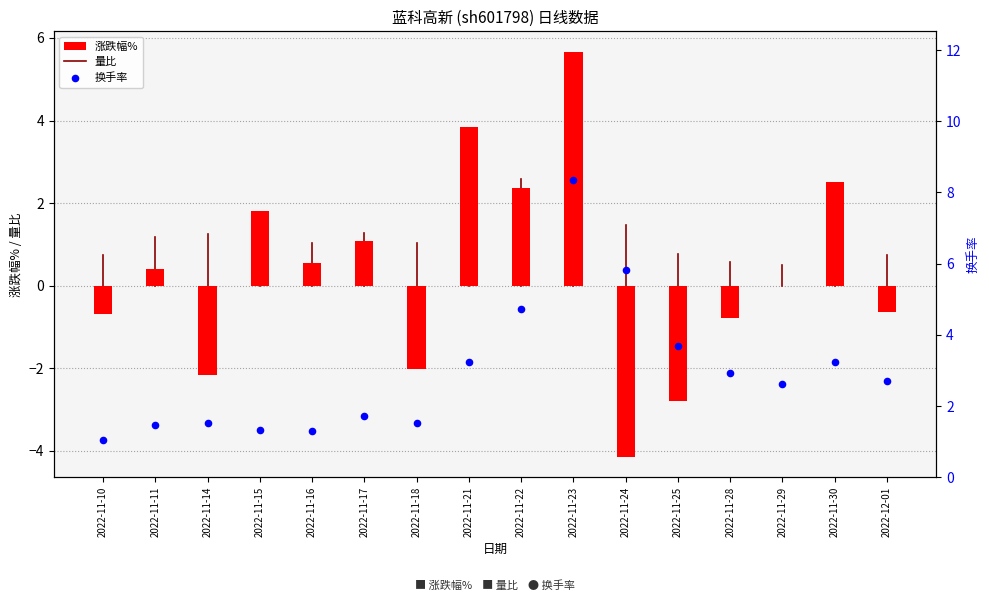

What is the total value across all series at 2022-11-16?

1.9